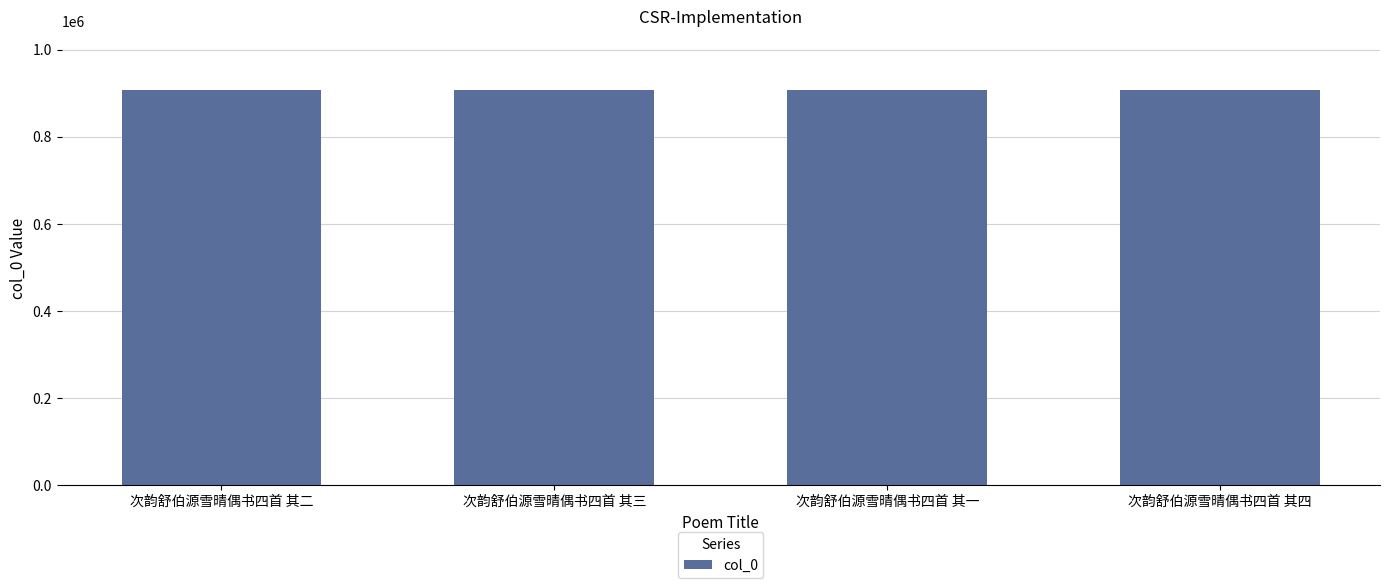

True or false: the data shows 590367 at 次韵舒伯源雪晴偶书四首 其二.

False